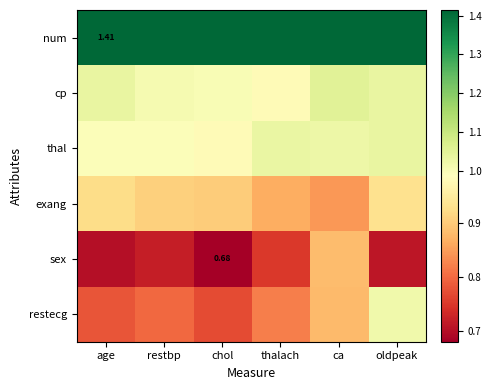

What is the difference between the highest and lowest values at oldpeak?

0.7